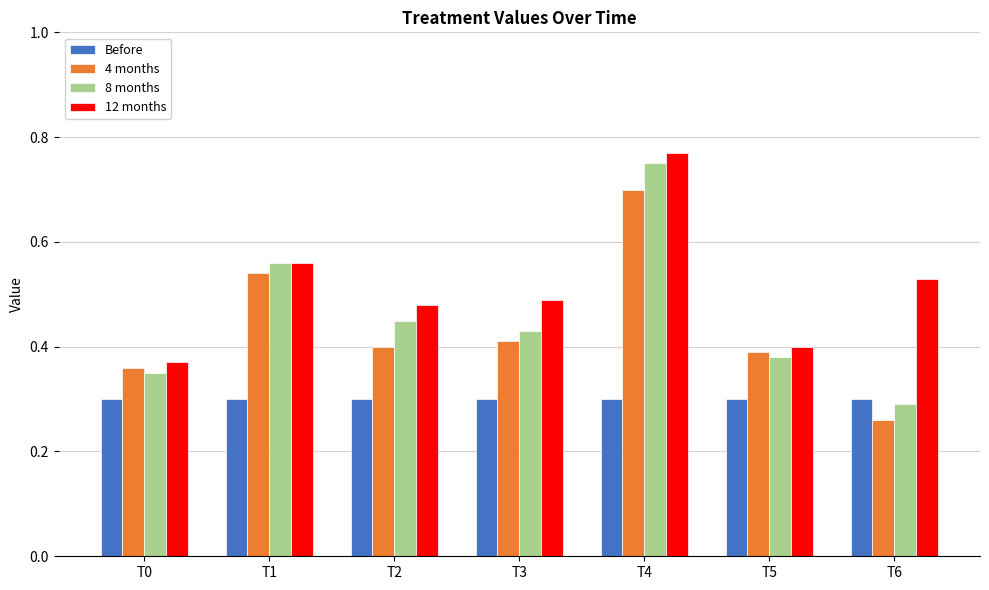

Which series has the largest total across all categories?

12 months